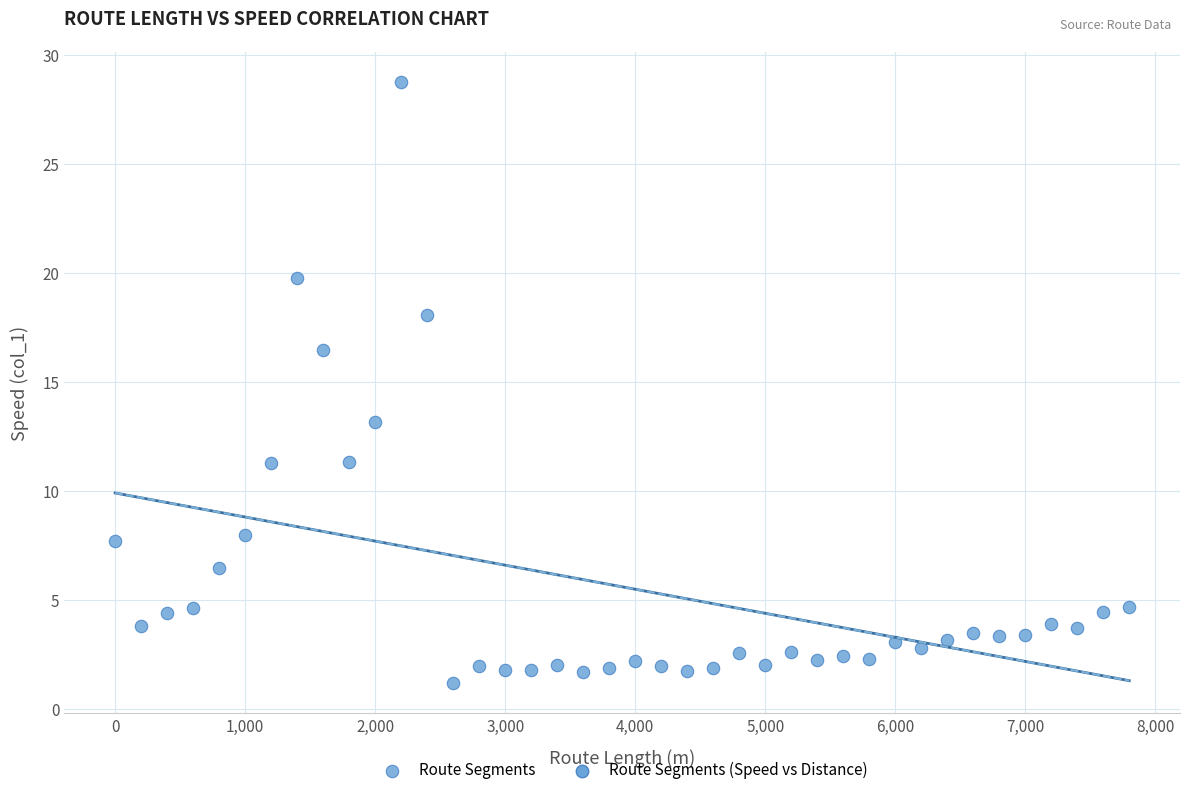

What Y value in the scatter plot is closest to 14?

13.2